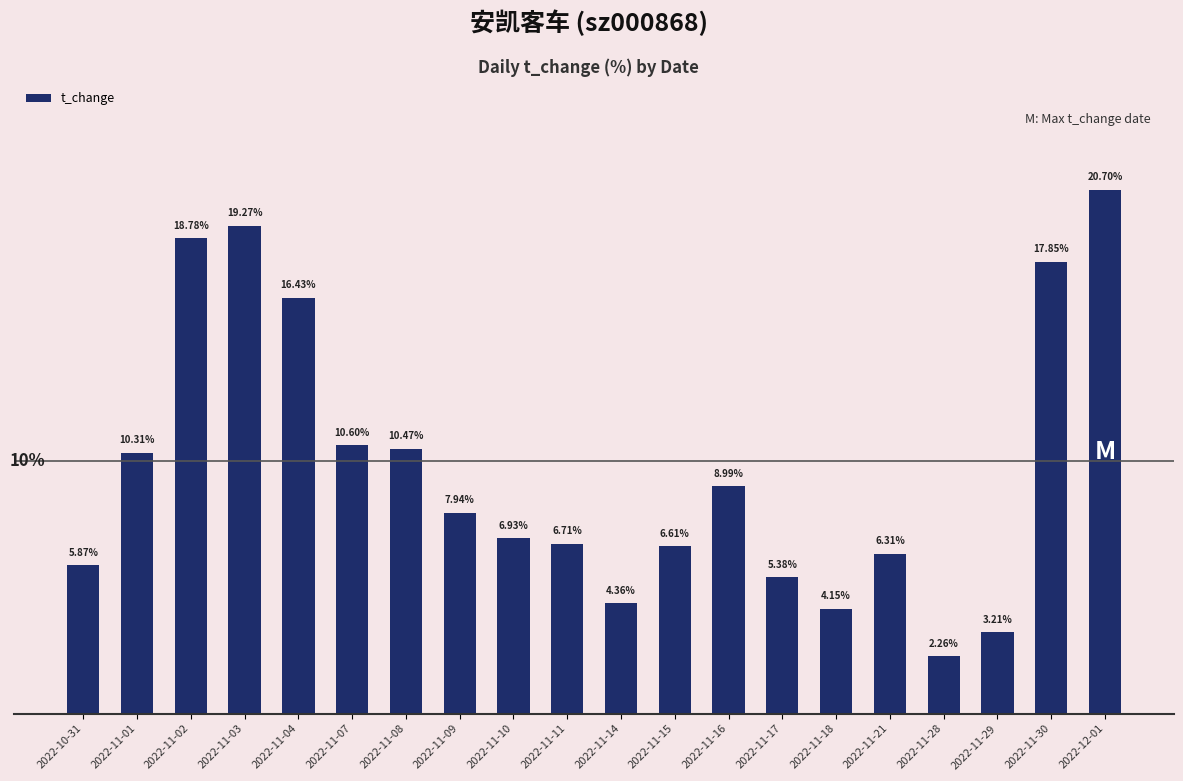

Which has a higher value, 2022-12-01 or 2022-11-14?

2022-12-01